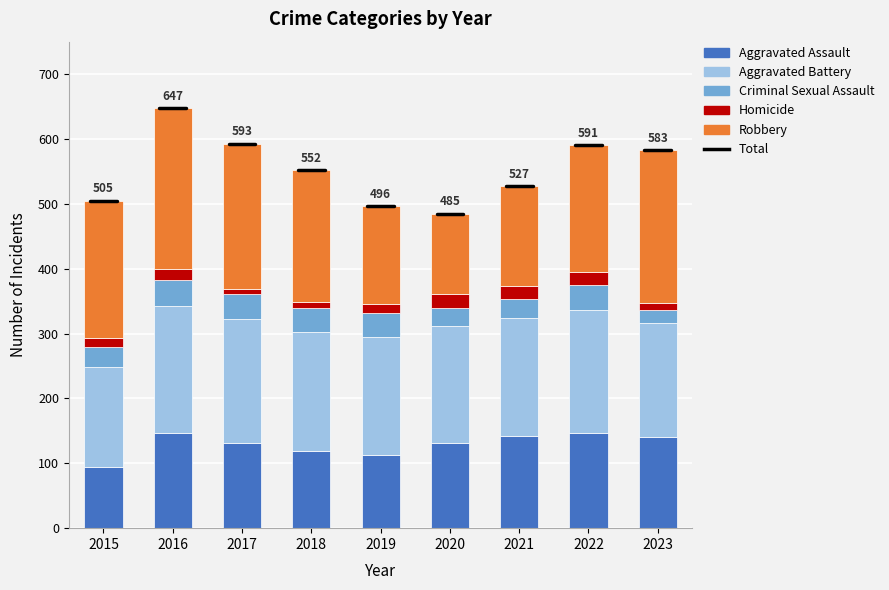

What is the difference between the maximum and minimum values in the Aggravated Assault series?

51